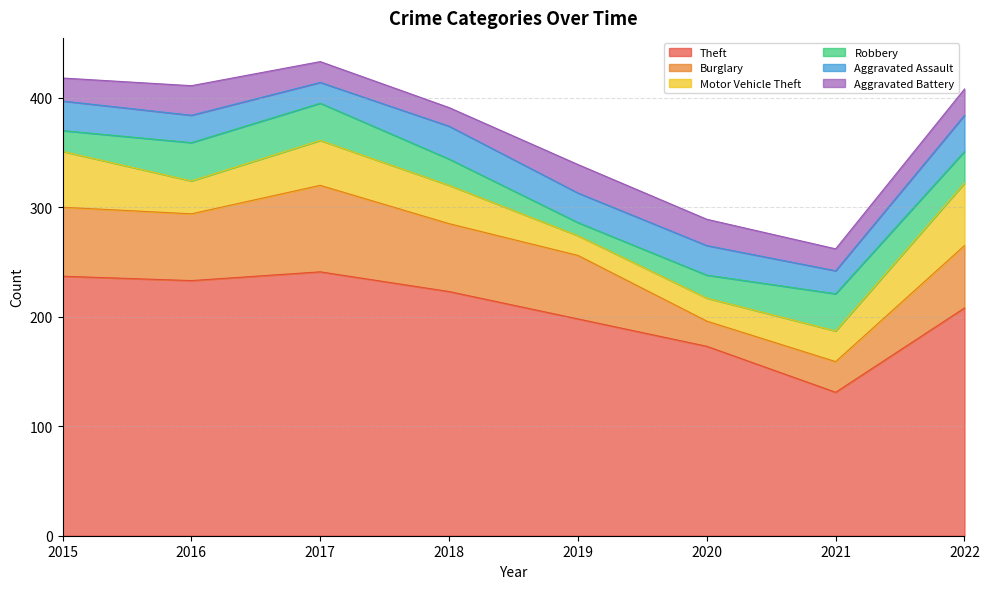

True or false: Burglary has a value of 15 at 2021.

False